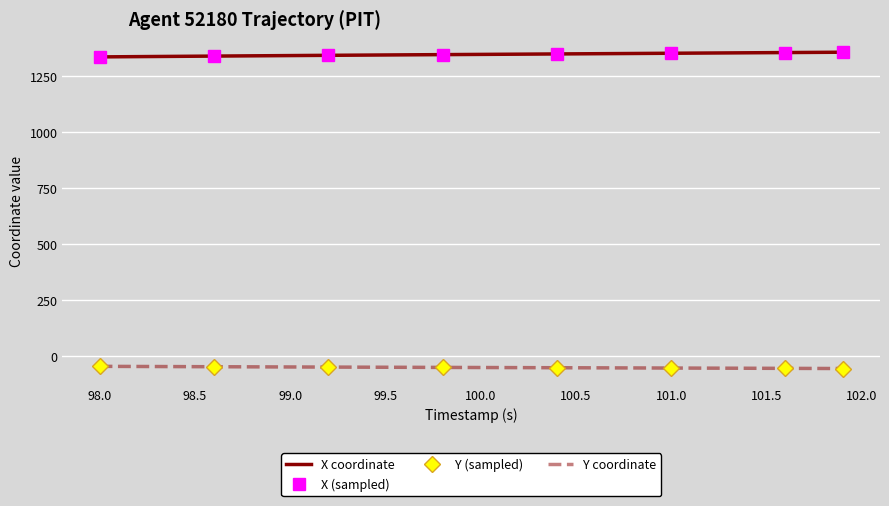

List the series in order of their overall mean, lowest first.

Y, X